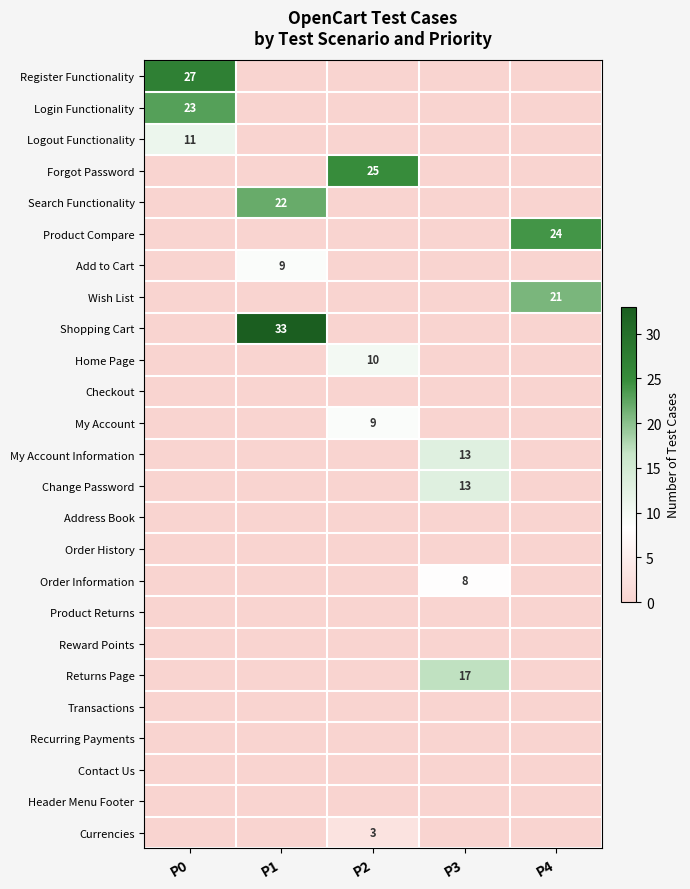

True or false: Add to Cart has a value of 16 at P1.

False